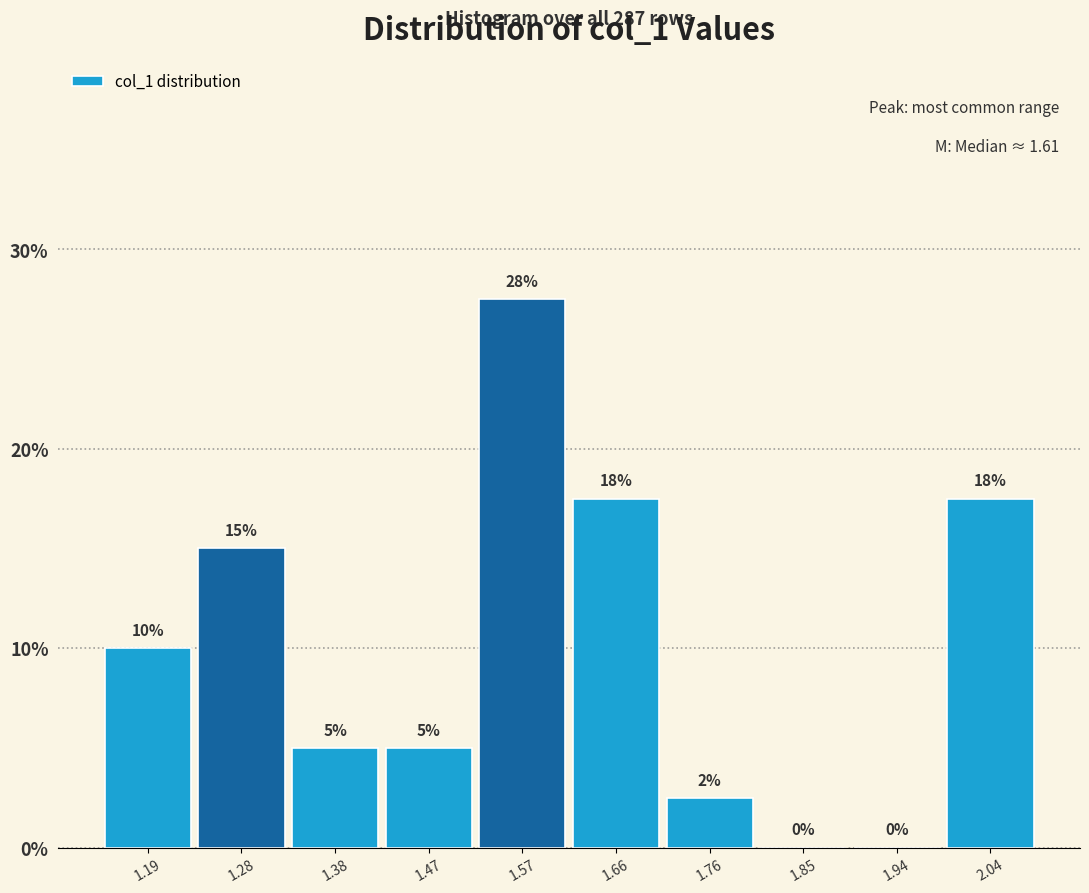

Which range on the x-axis has the tallest bar?

1.52 to 1.61